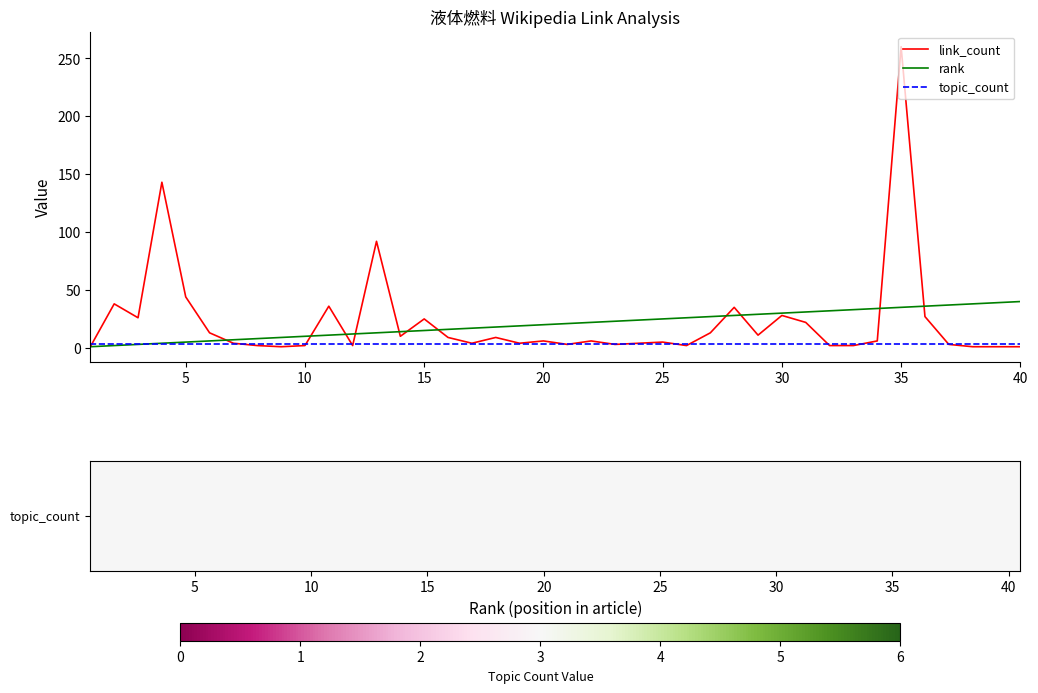

Which series has the widest spread of values?

link_count